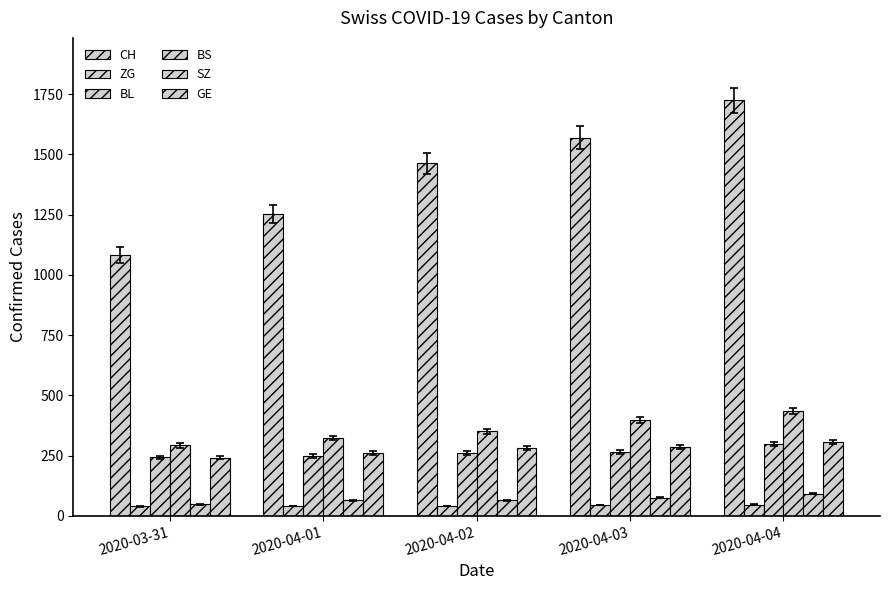

Read the ZG value at 2020-03-31.

39